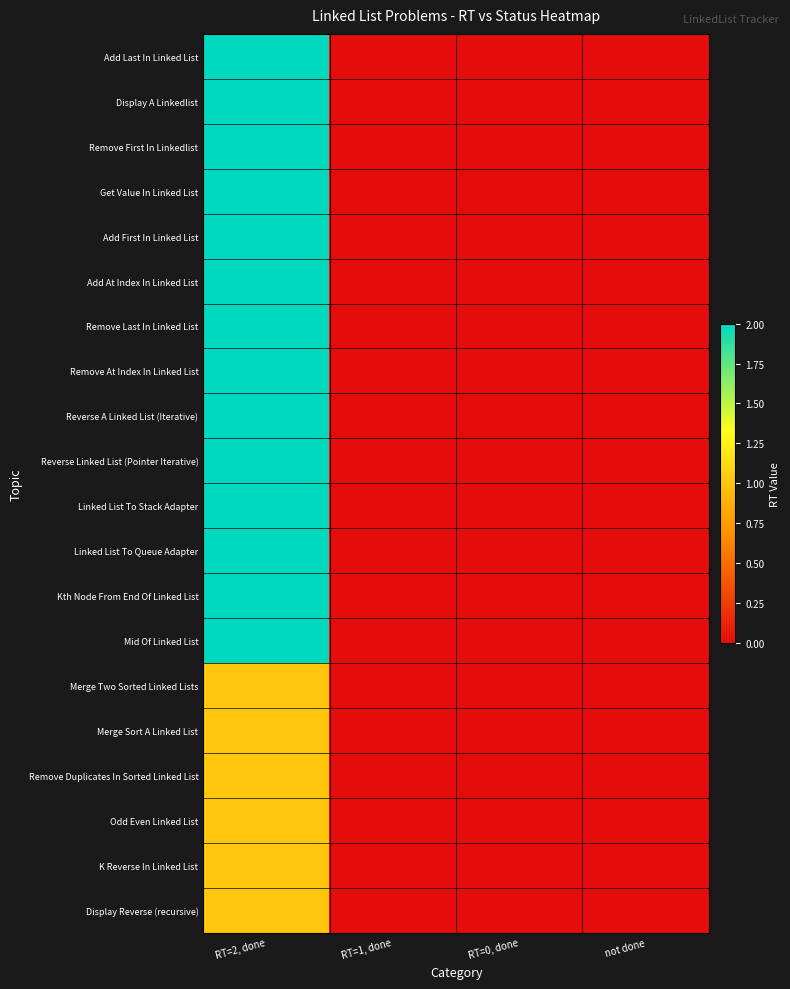

At which category is the sum across all series the highest?

RT=2, done